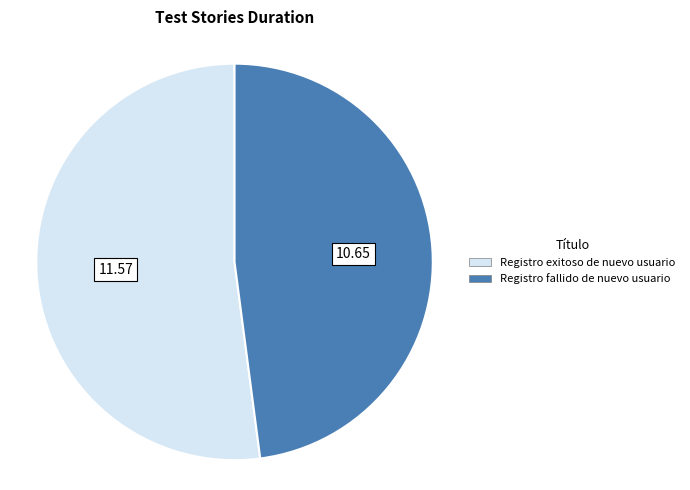

Which slice is the smallest?

Registro fallido de nuevo usuario